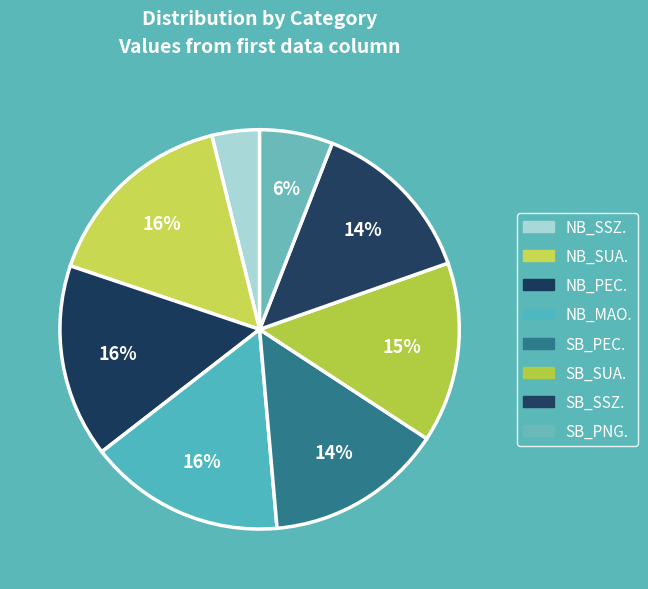

To the nearest percent, what is the combined percentage of NB_SSZ. and NB_MAO.?

20%